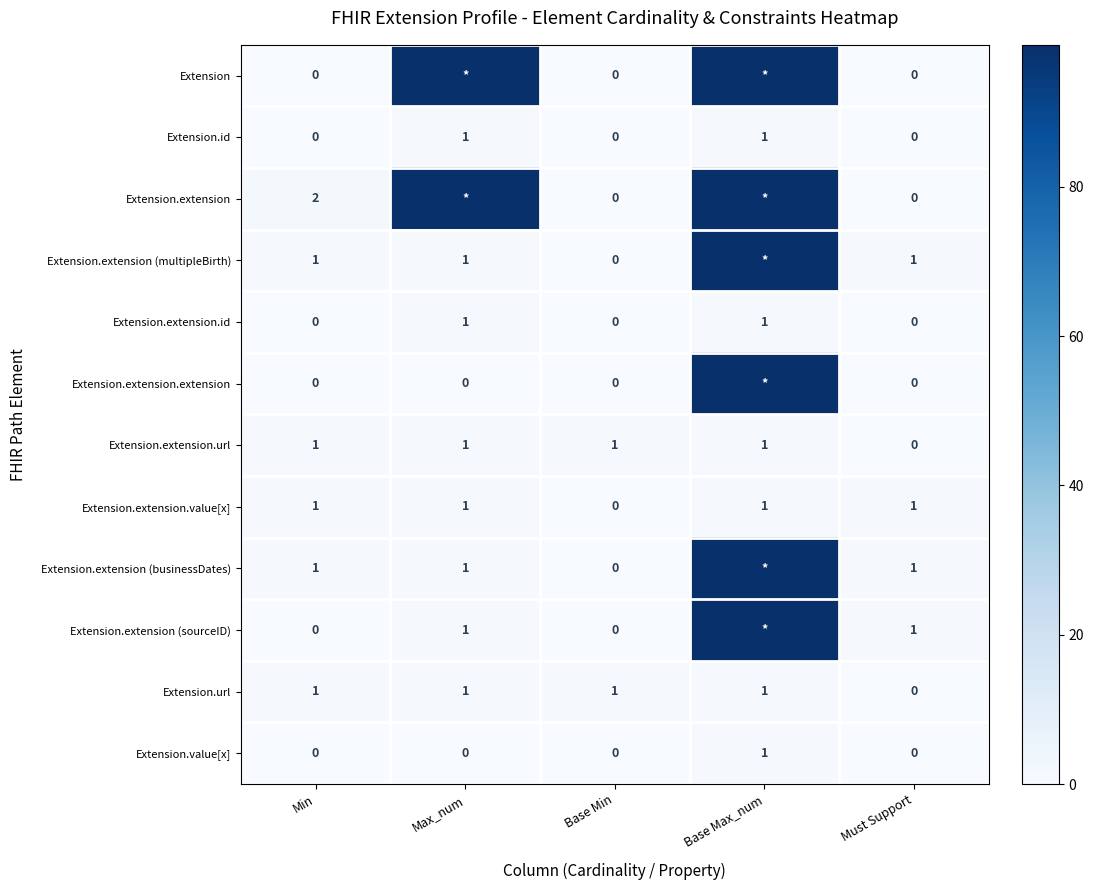

Is it true that Extension.extension.url equals 2 at Base Min?

False